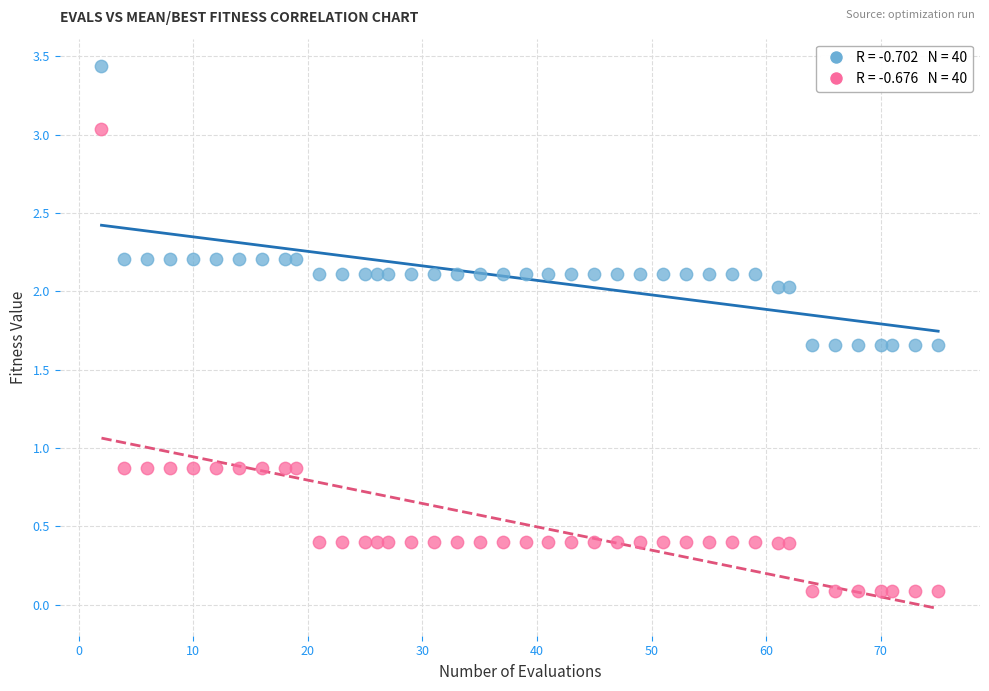

Across all data points, what is the range of X values (max minus min)?

73.0